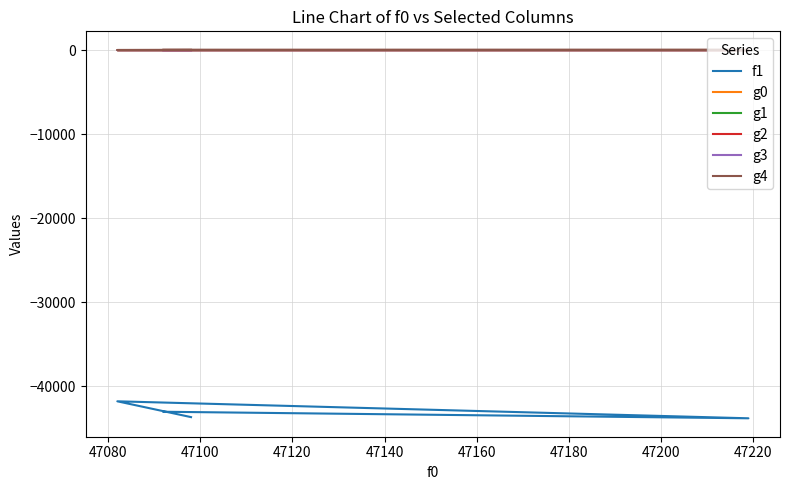

What are all the series names shown in the legend?

f1, g0, g1, g2, g3, g4